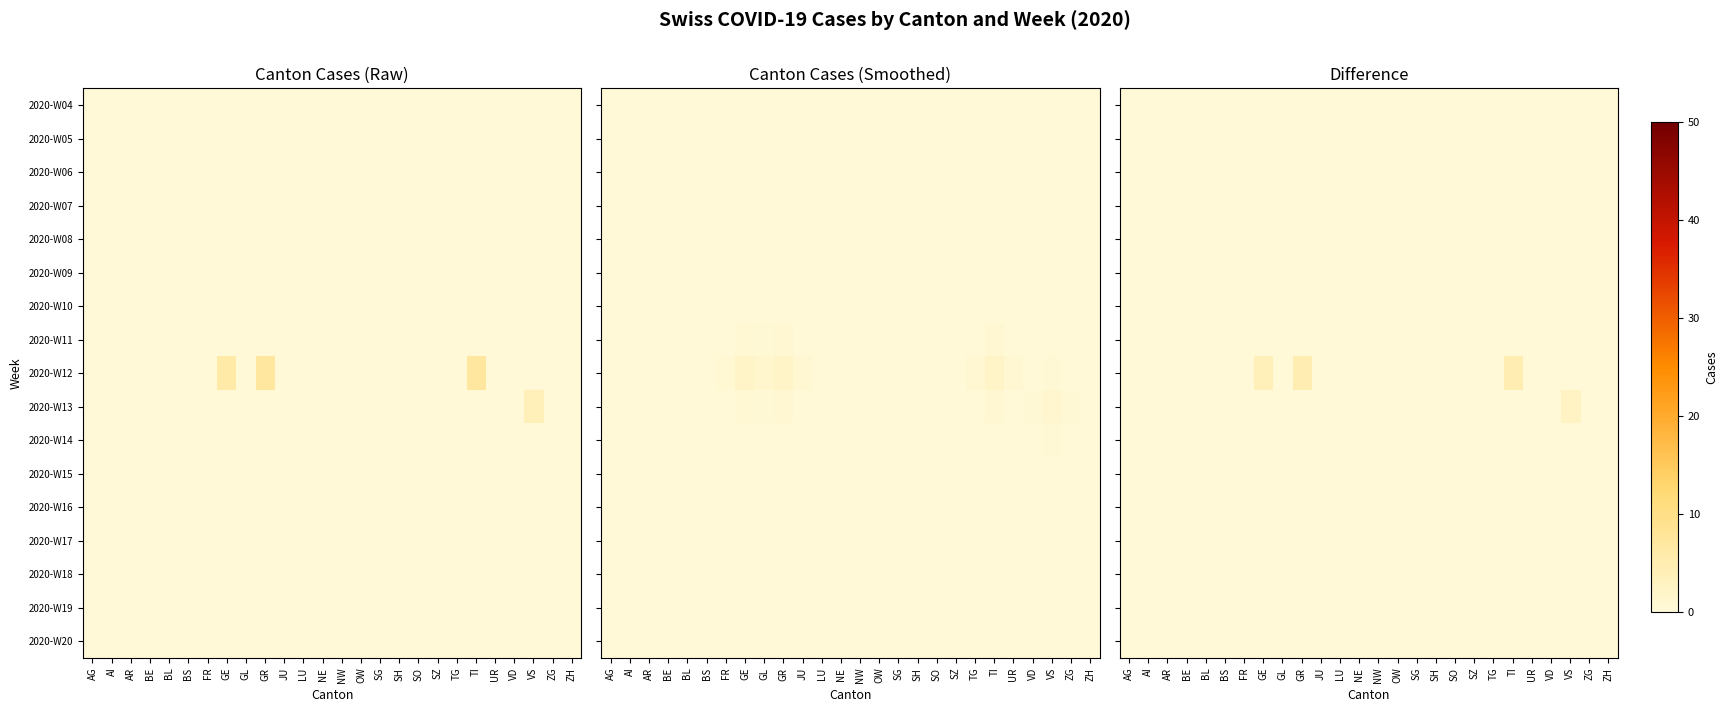

How many series are shown in this chart?

17